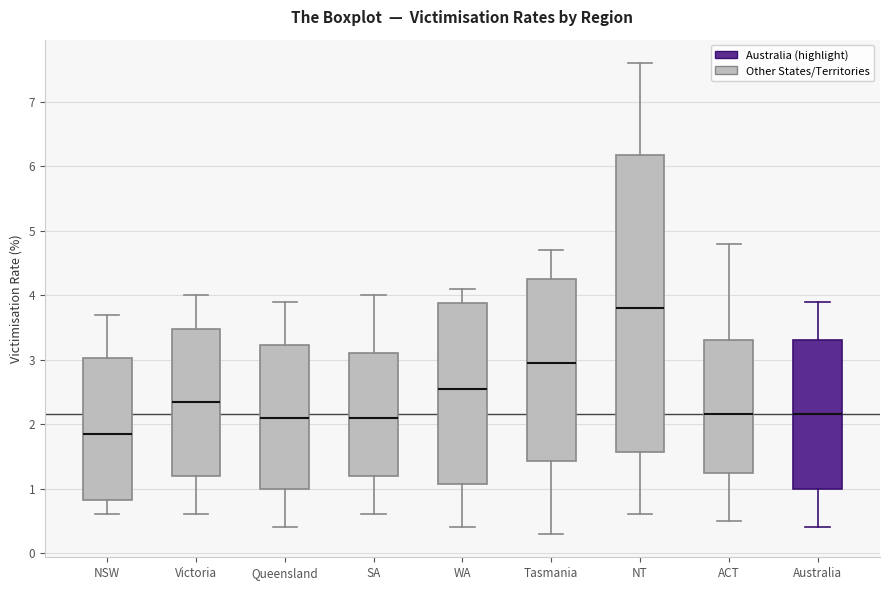

Where is the lower edge of the box for Queensland on the y-axis? The values are not printed on the chart, so give them approximately, as read against the axis.

1.0